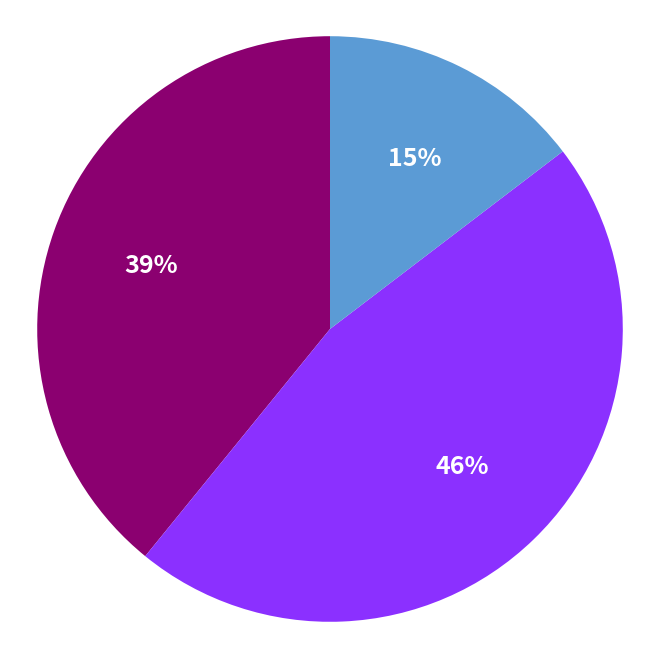

To the nearest percent, what is the average slice percentage?

33%